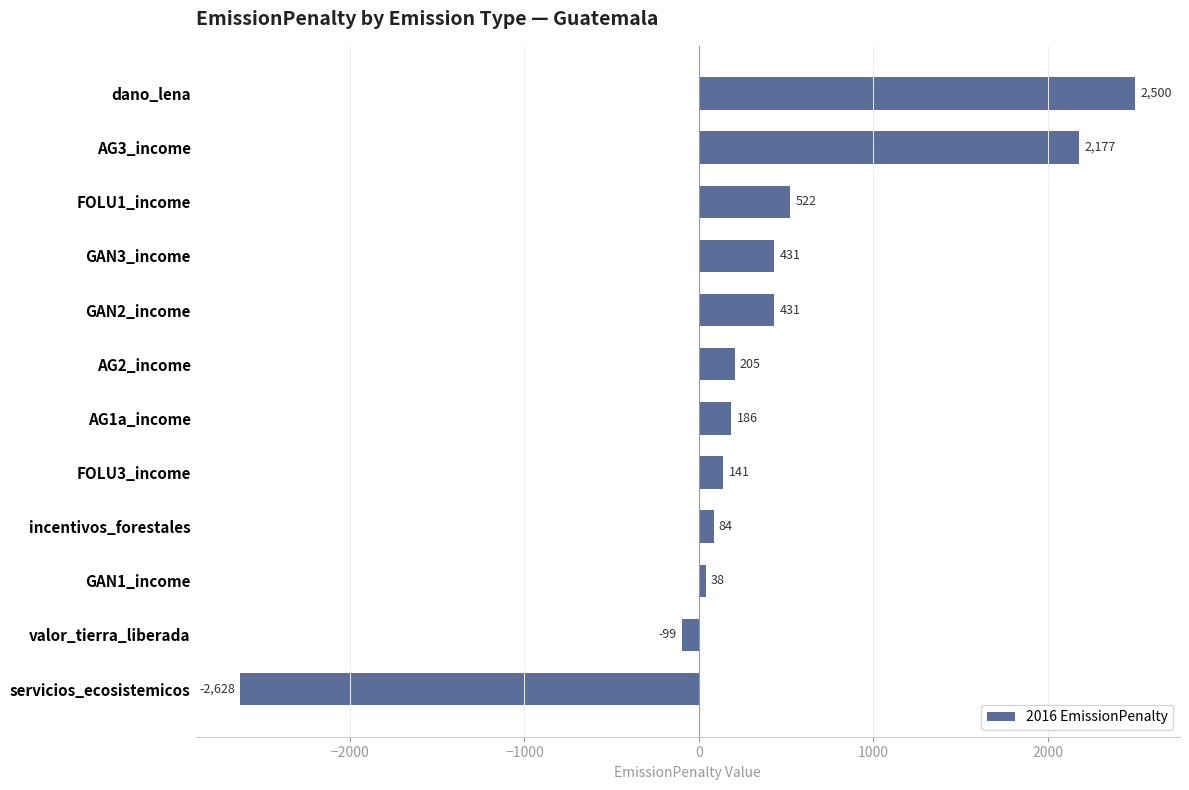

What is the greatest value displayed?

2500.0